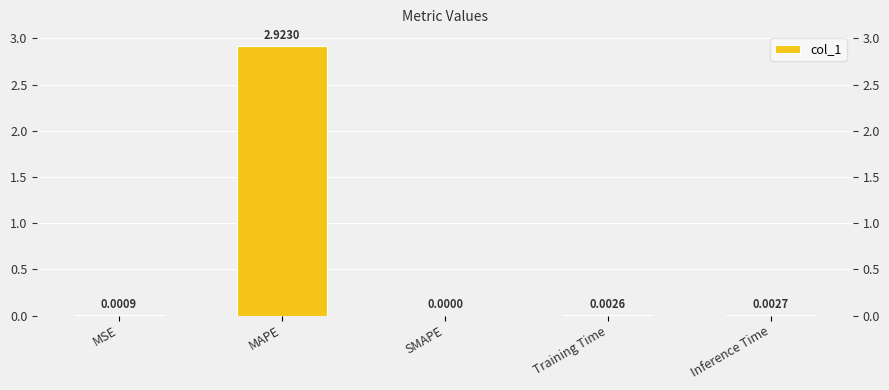

How many positive values are there?

4